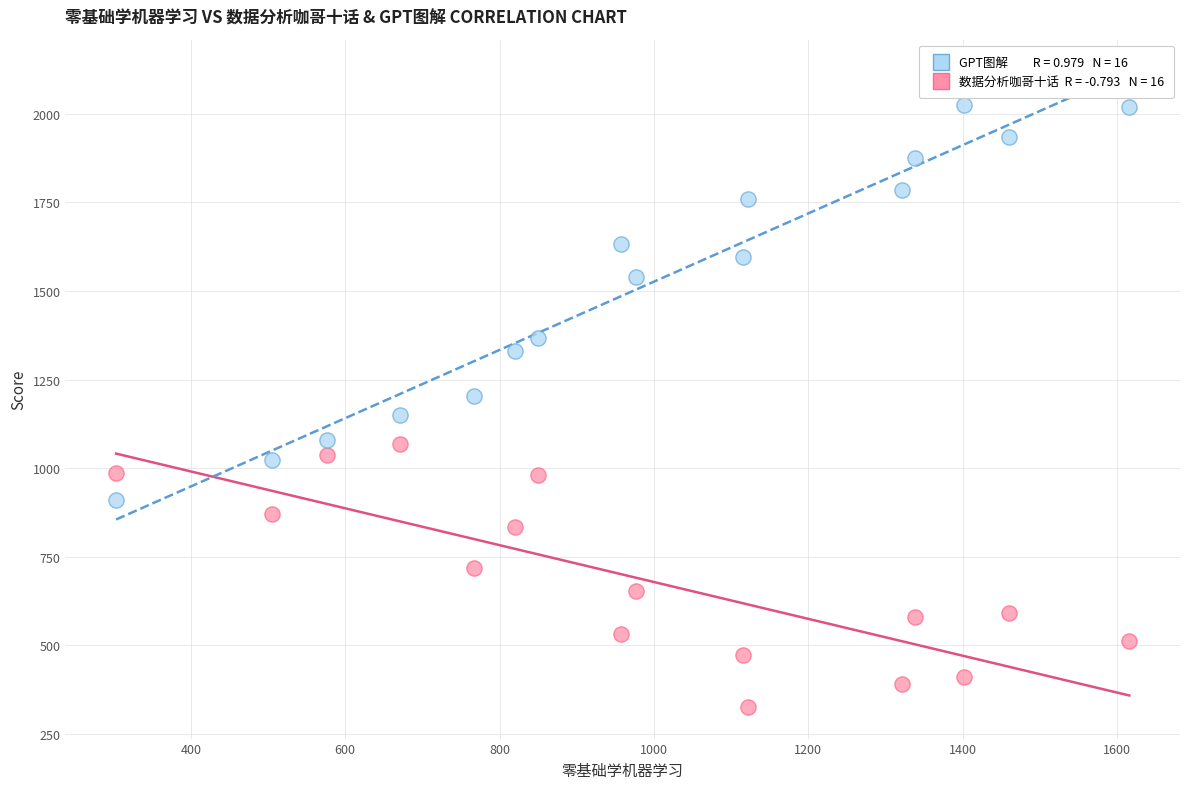

Across all data points, what is the range of X values (max minus min)?

1313.1